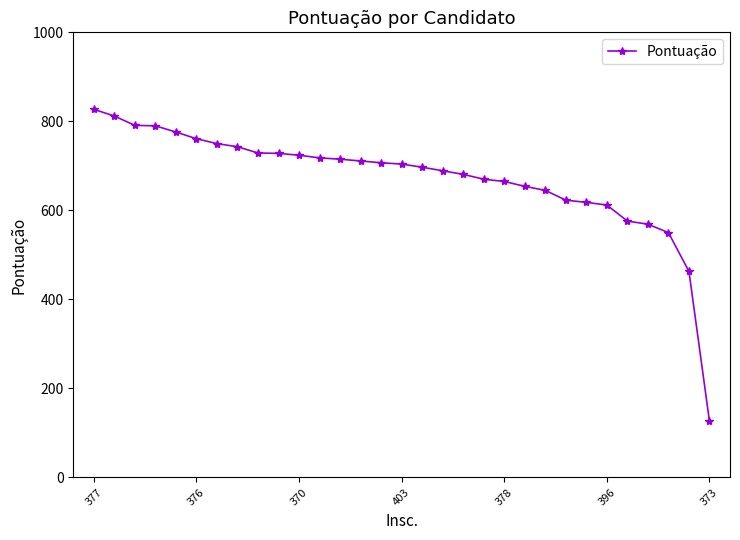

What is the difference between the maximum and second lowest values?

364